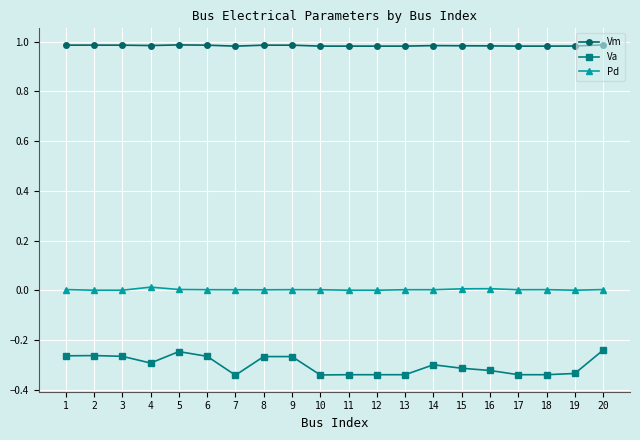

True or false: Va has a value of -0.3 at 4.

True